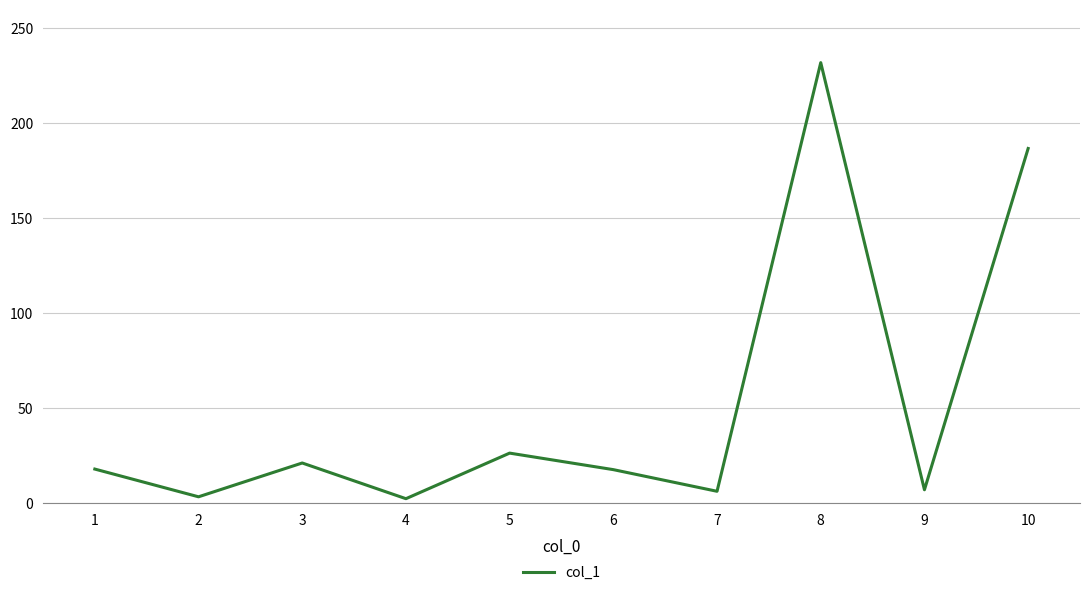

What is the ratio of the value at 5 to the value at 6?

1.5